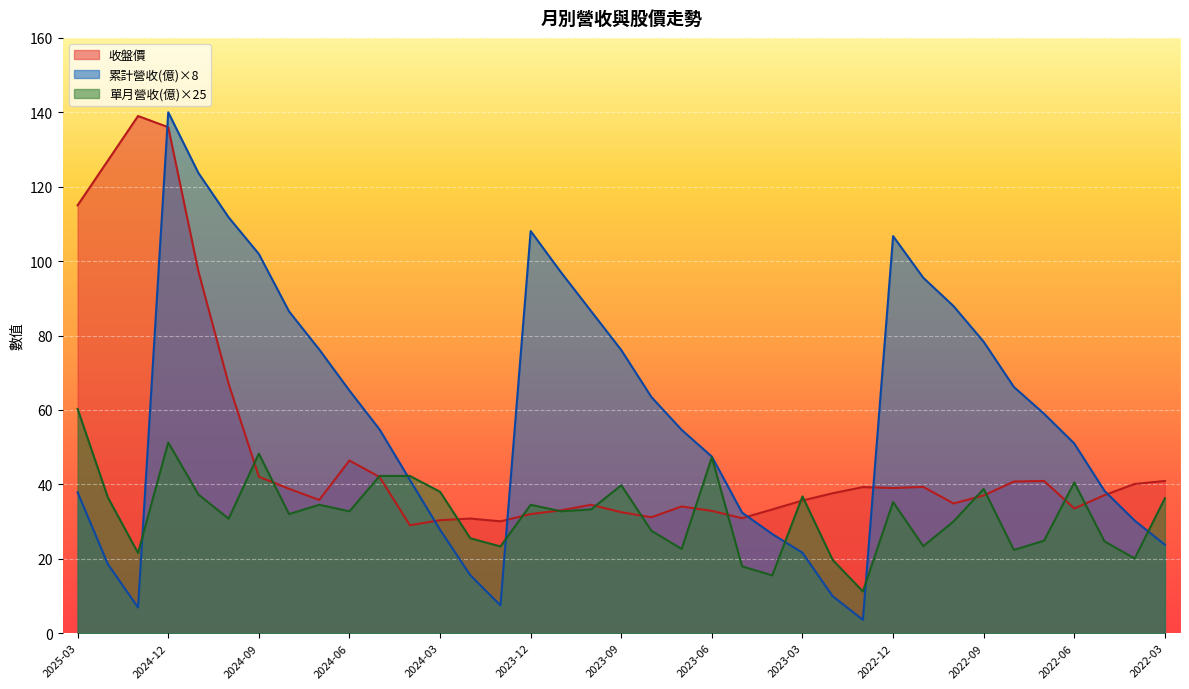

What is the label of the 19th point from the left?

2023-09